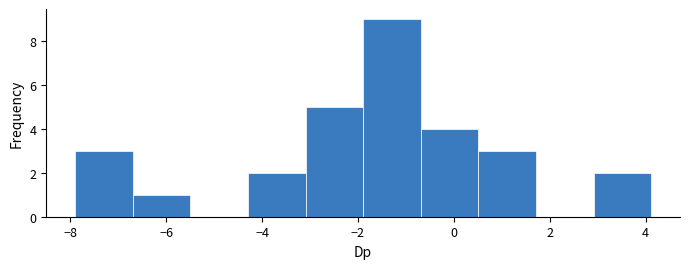

Reading left to right, list every bar in this chart as the range it spans on the x-axis followed by its height. Neither the bar edges nor the heights are printed on the chart, so give them approximately, as read against the axes.

-8.0 to -6.8: 3
-6.8 to -5.4: 1
-5.4 to -4.2: 0
-4.2 to -3.0: 2
-3.0 to -1.8: 5
-1.8 to -0.6: 9
-0.6 to 0.6: 4
0.6 to 1.8: 3
1.8 to 3.0: 0
3.0 to 4.2: 2